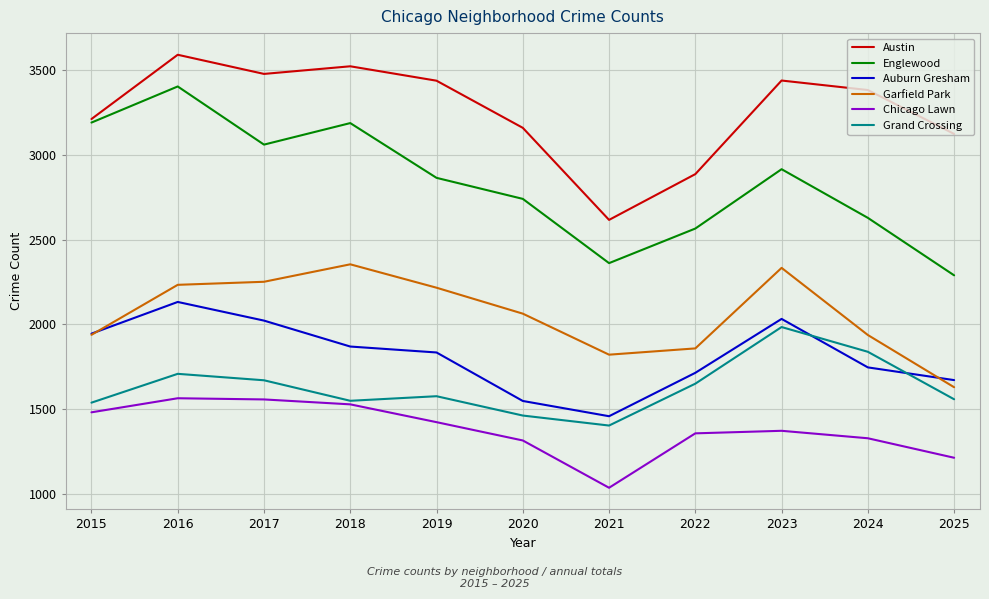

What is the difference between the second highest and second lowest values in the Auburn Gresham series?

484